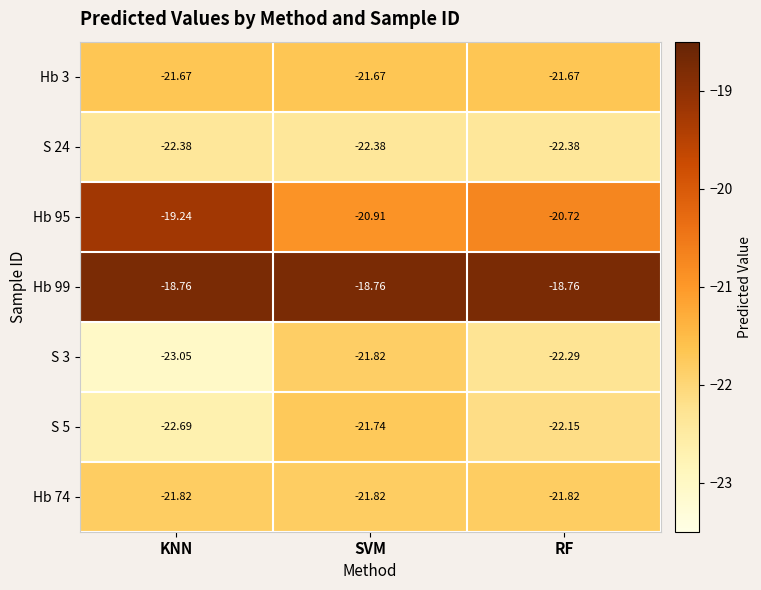

At which label does S 3 reach its minimum?

KNN